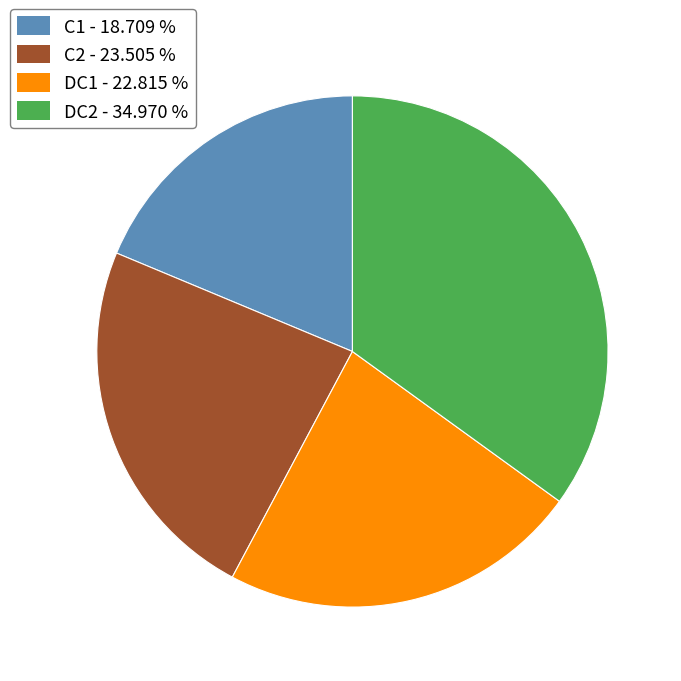

Is there a majority slice in this chart?

No